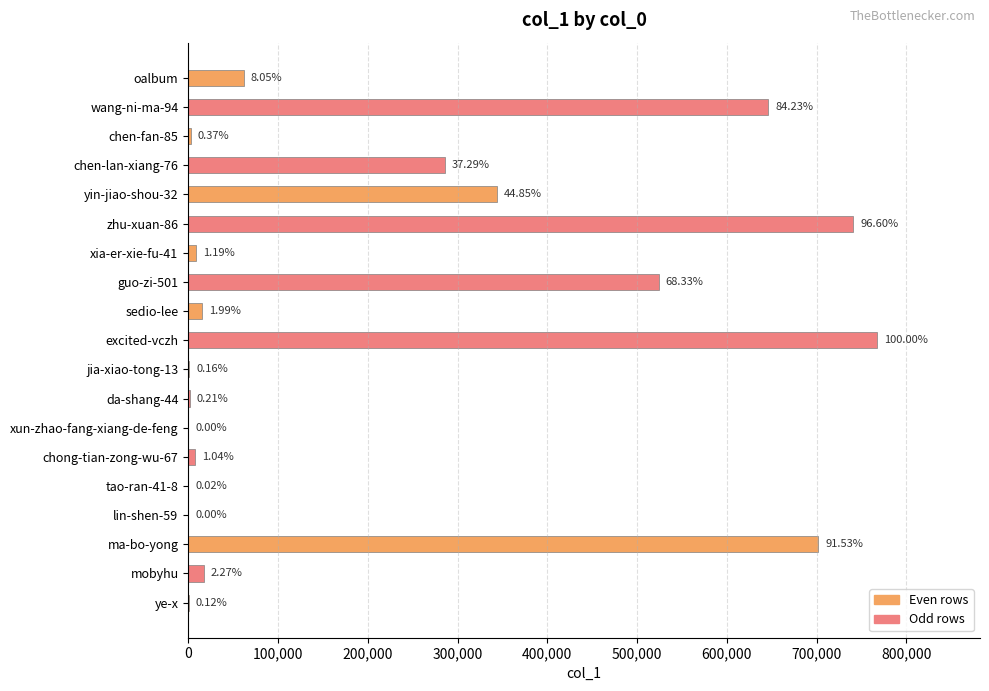

What is the average value?

217271